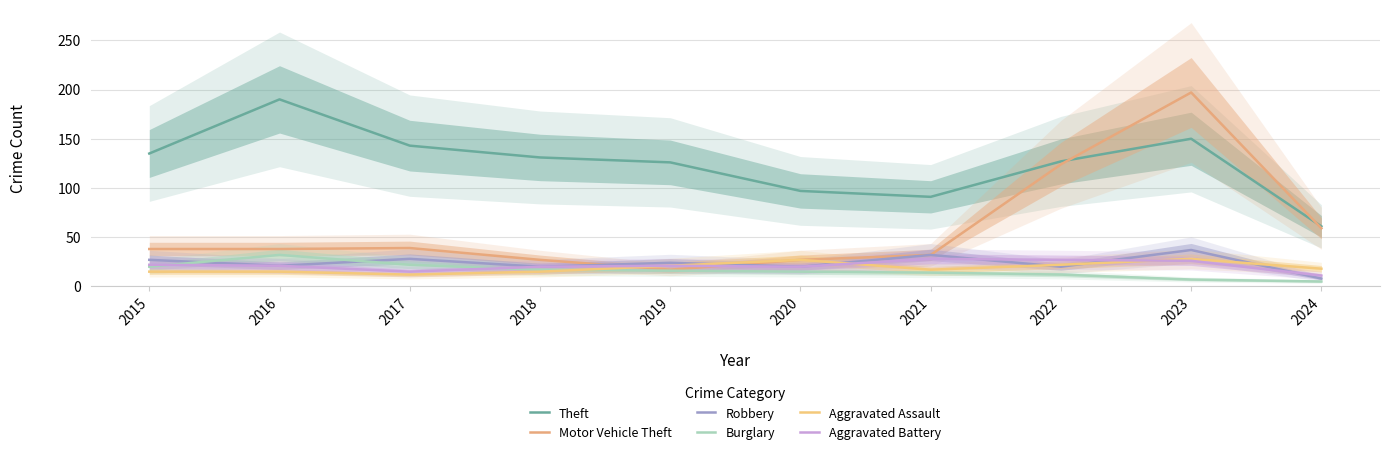

Does the chart display data point markers on the line(s)?

No